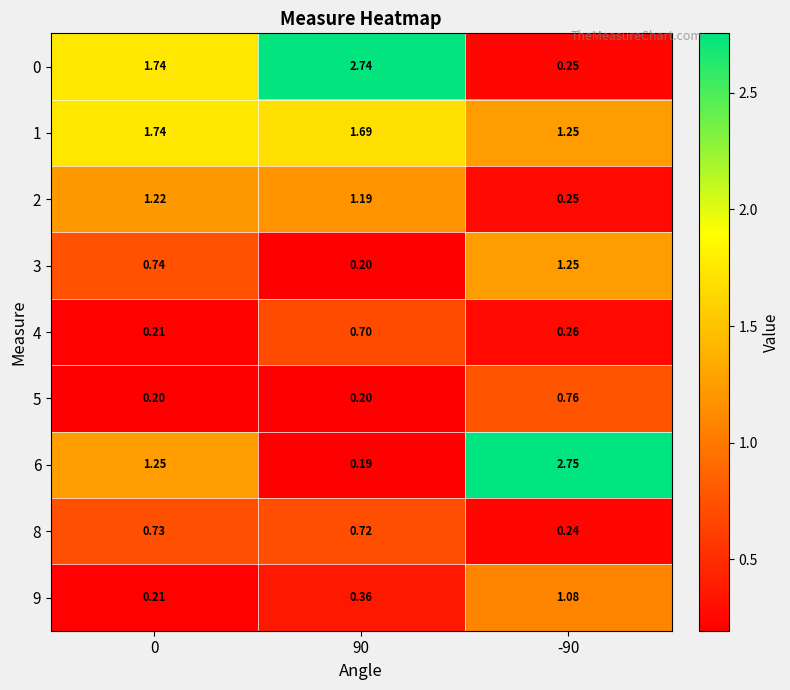

Is the value of 0 at 0 greater than the value of 2 at 90?

Yes